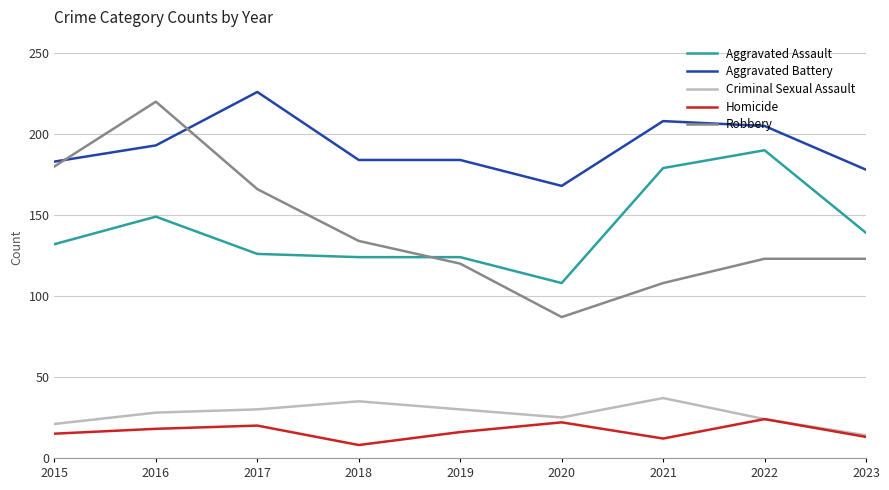

Read the Aggravated Battery value at 2015.

183